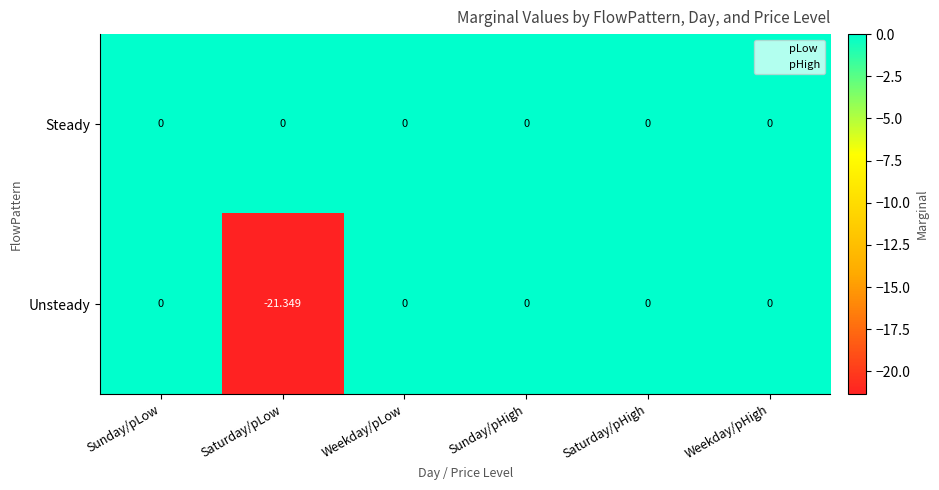

At Saturday/pLow, list the series in order from smallest to largest.

Unsteady, Steady